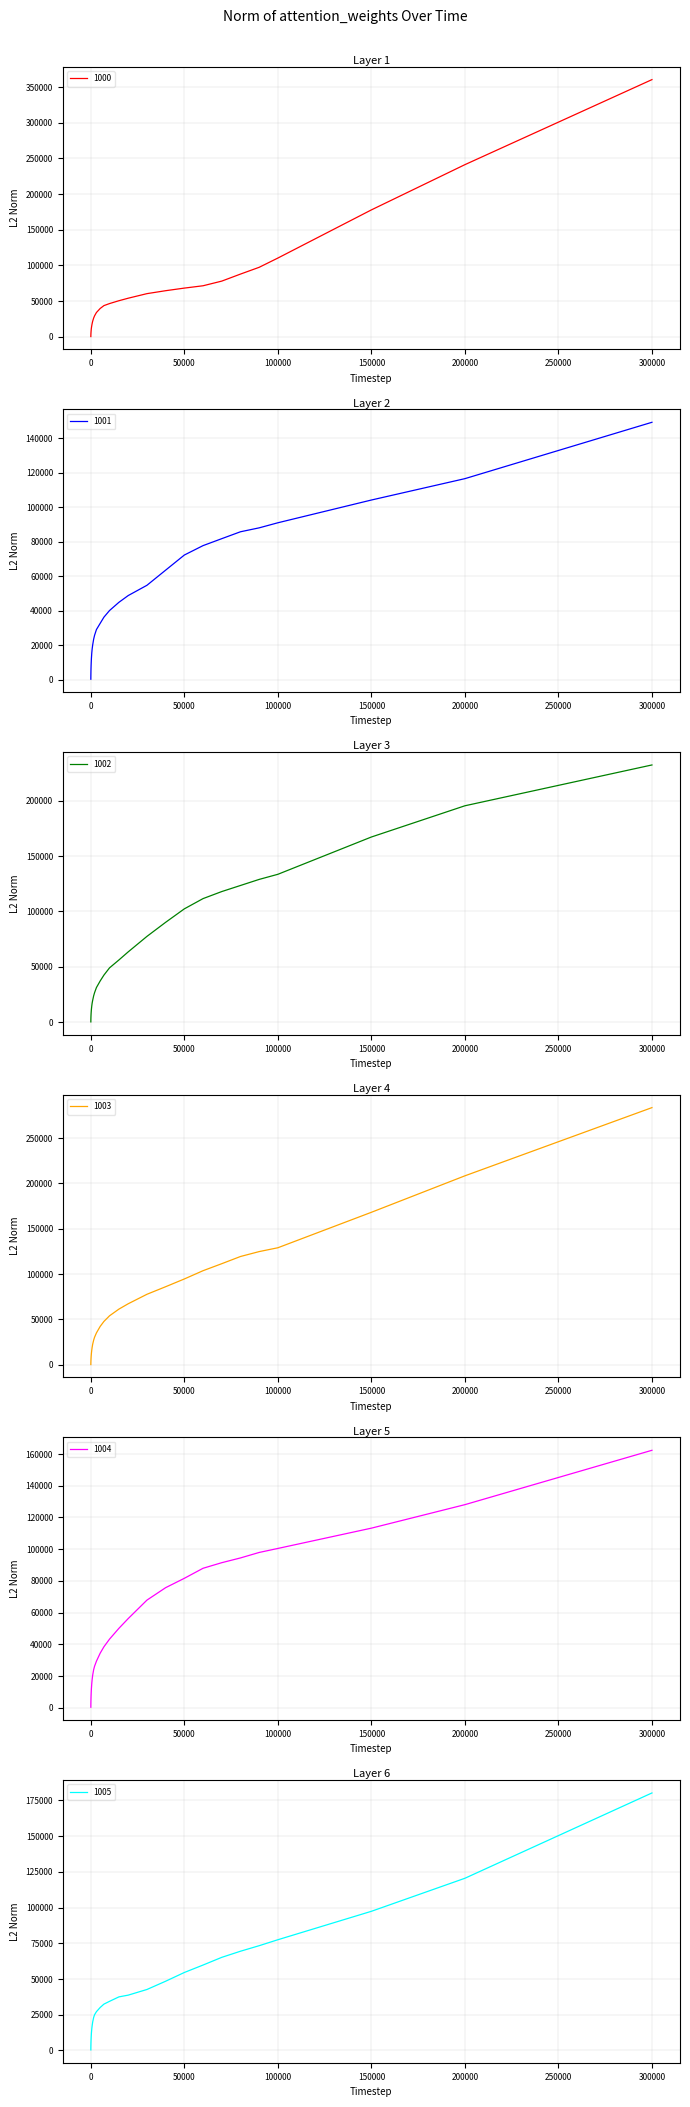

How many values in the 1002 series are below 23775?

18